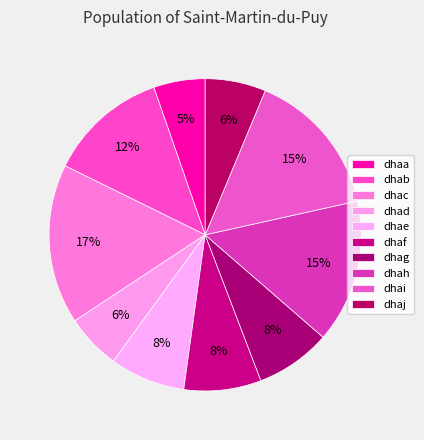

What is the change in value from dhac to dhag?

-46